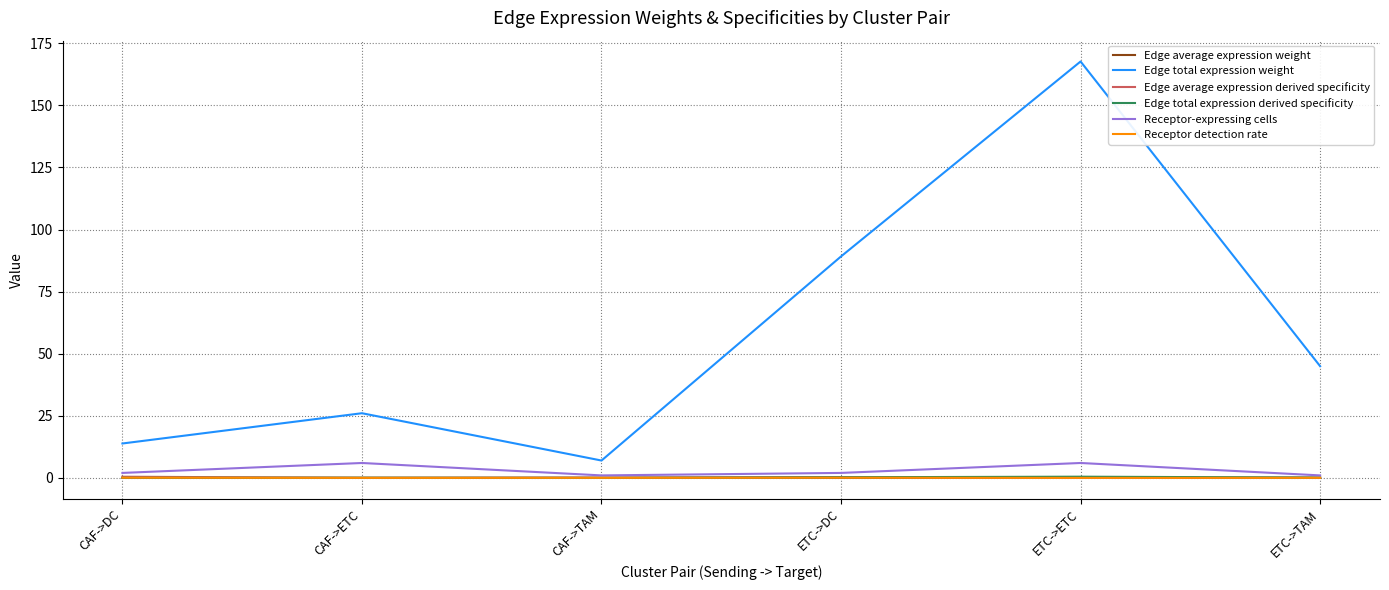

In Edge average expression derived specificity, how many points are lower than both neighbors (excluding endpoints)?

2